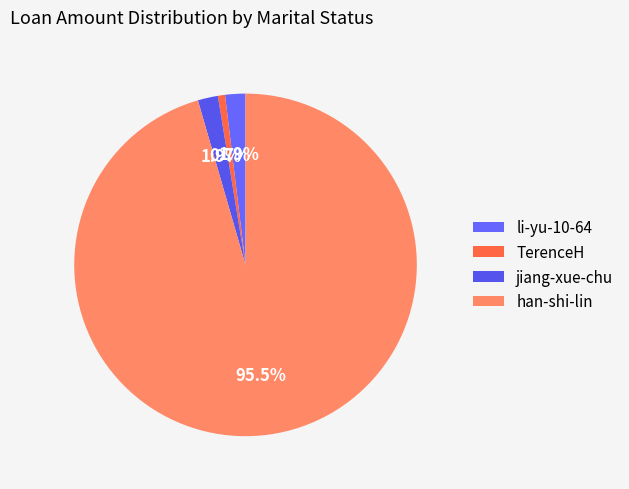

Approximately how many times larger is the value at jiang-xue-chu compared to TerenceH?

2.8